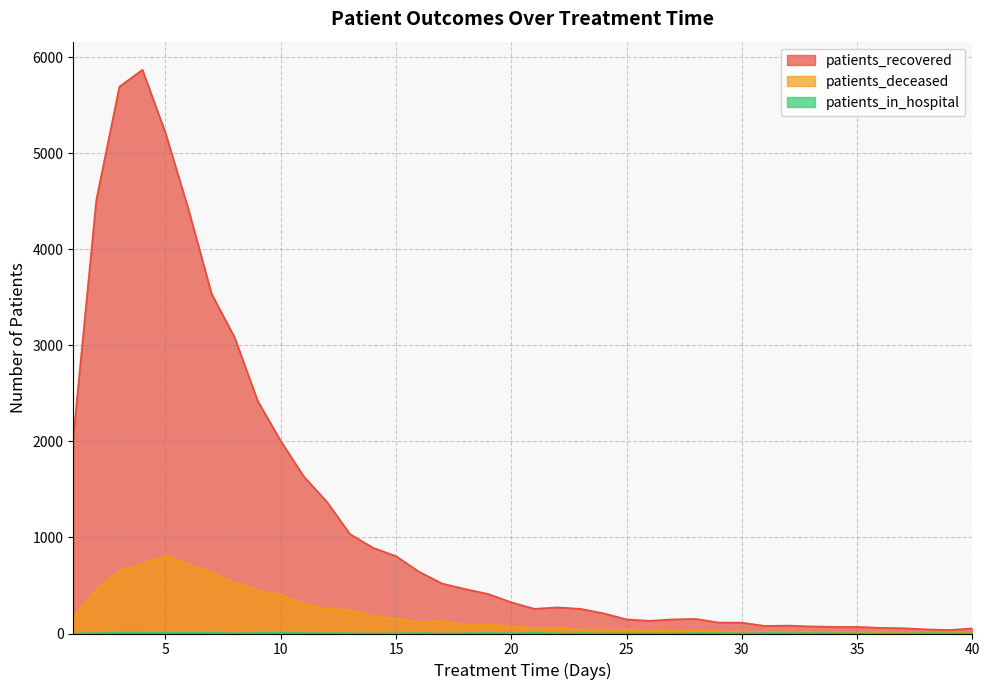

Rank the categories by patients_deceased value from highest to lowest.

5, 4, 6, 3, 7, 8, 2, 9, 10, 11, 12, 13, 14, 1, 15, 17, 16, 18, 19, 20, 22, 21, 23, 24, 25, 26, 28, 27, 29, 31, 33, 30, 34, 32, 35, 36, 40, 39, 37, 38